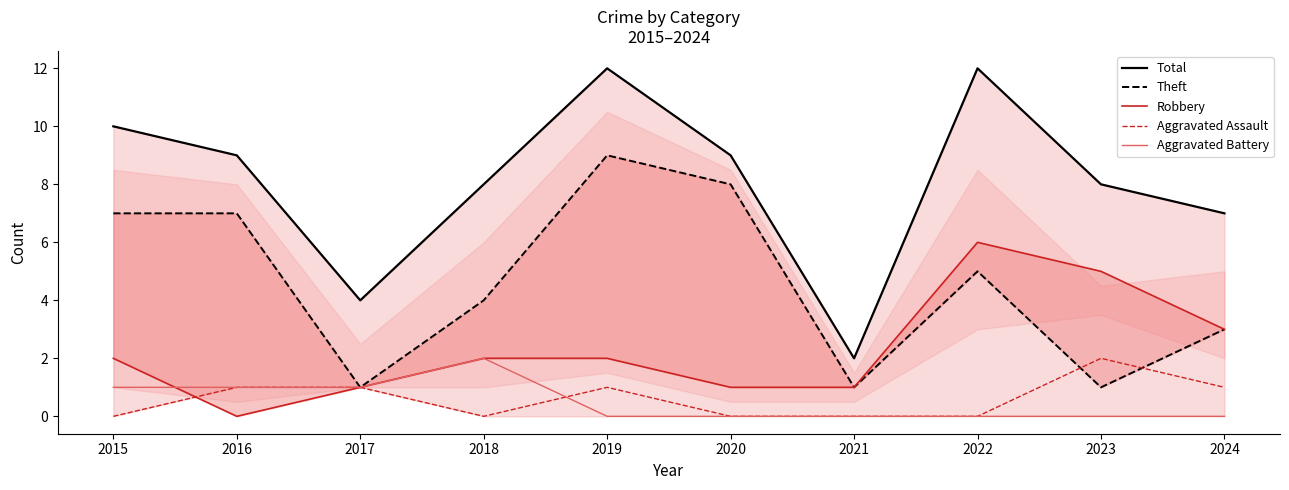

Does the chart display data point markers on the line(s)?

No